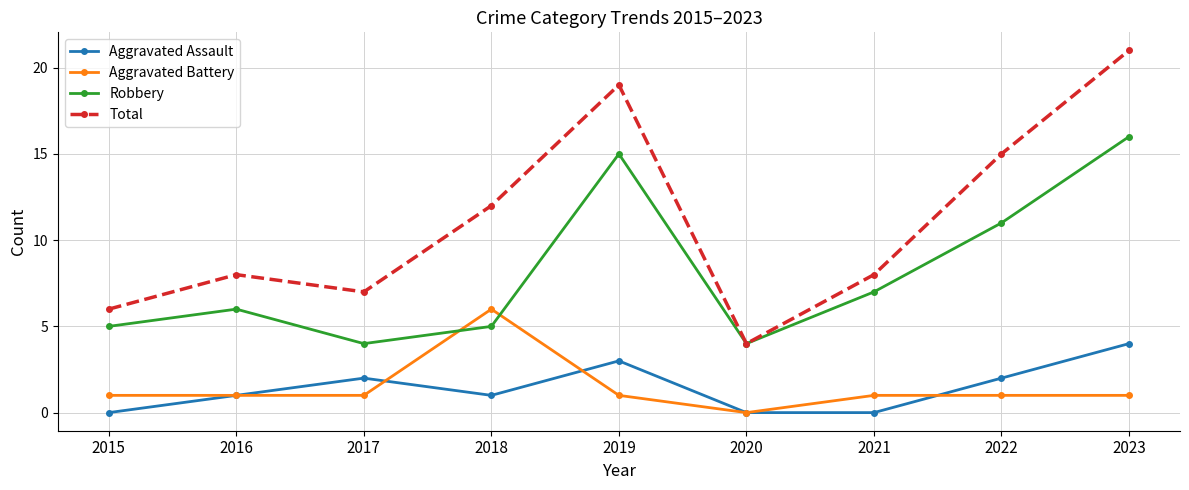

True or false: Aggravated Assault and Robbery cross at least once.

False